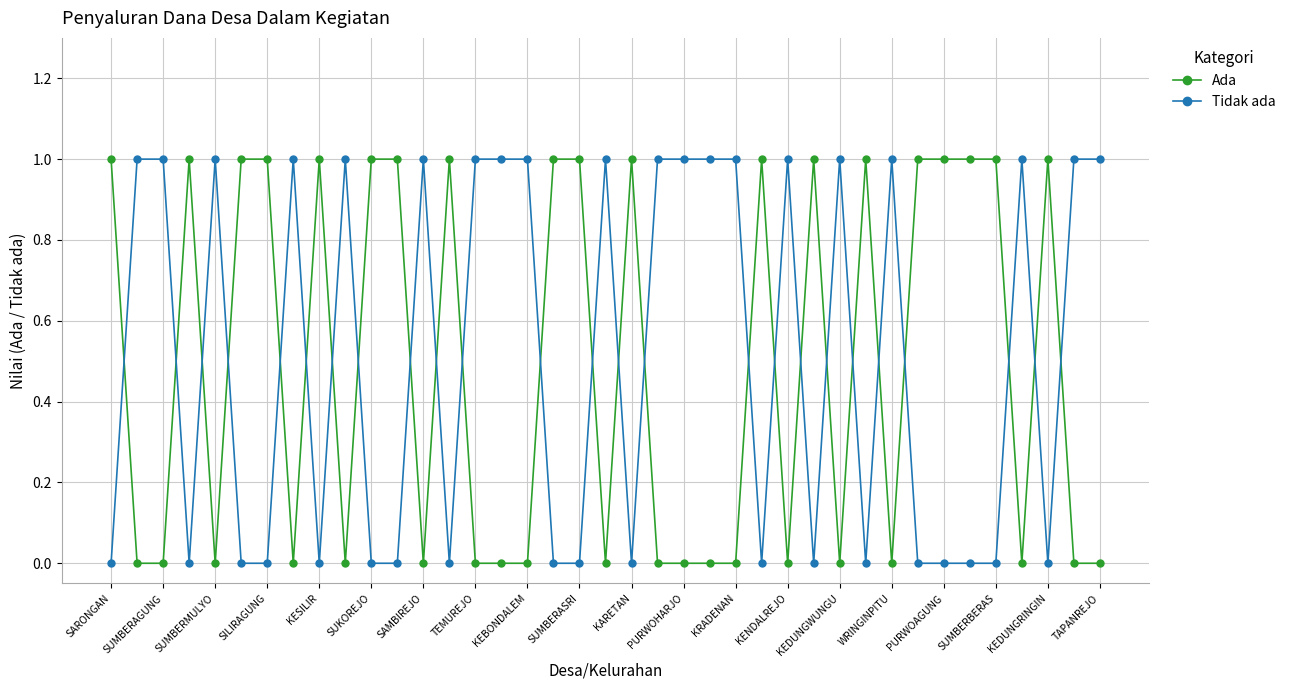

What is the sum of all Ada values?

19